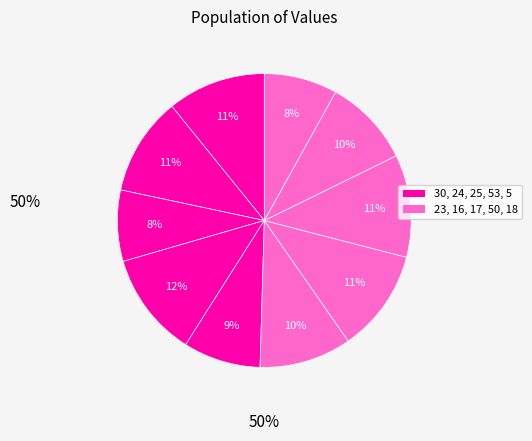

Which slice is the largest?

53